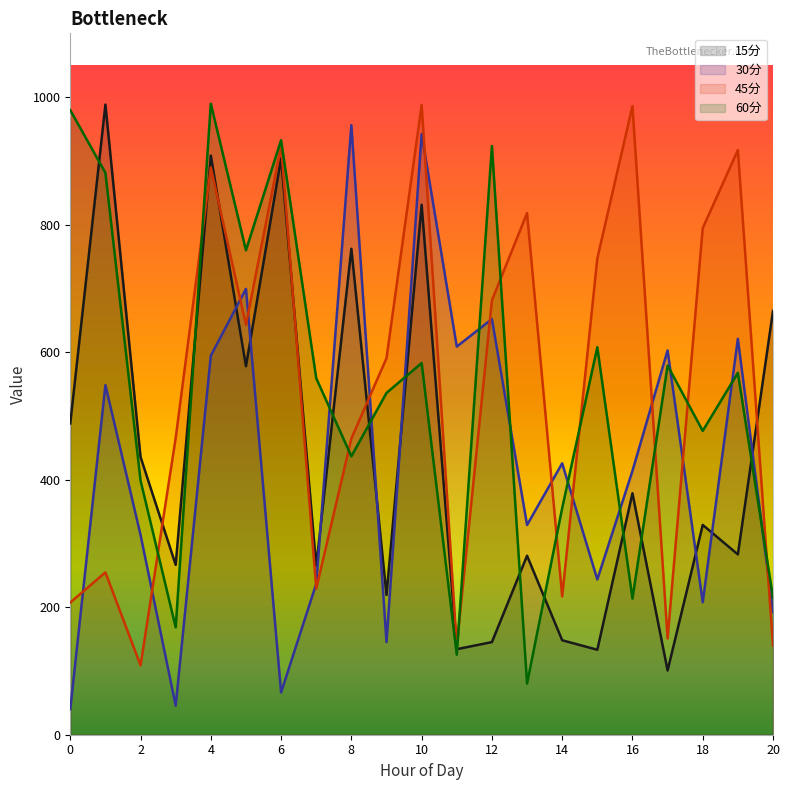

Which series has the widest spread of values?

30分